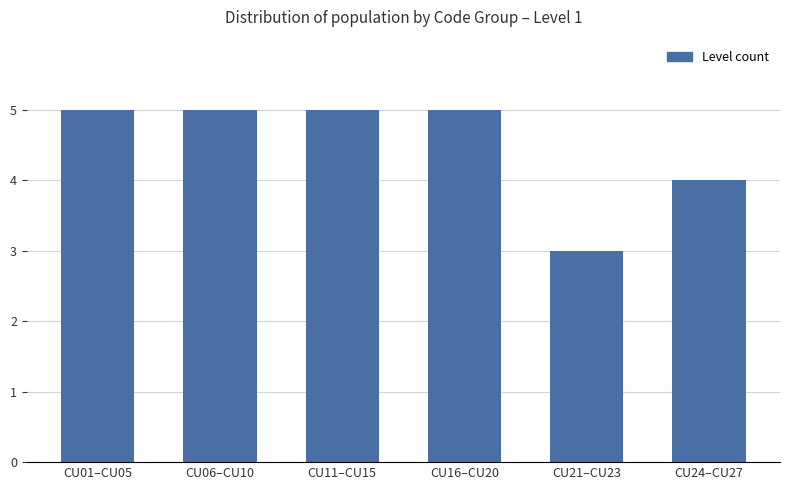

Are the bars grouped side by side (vs. stacked)?

No